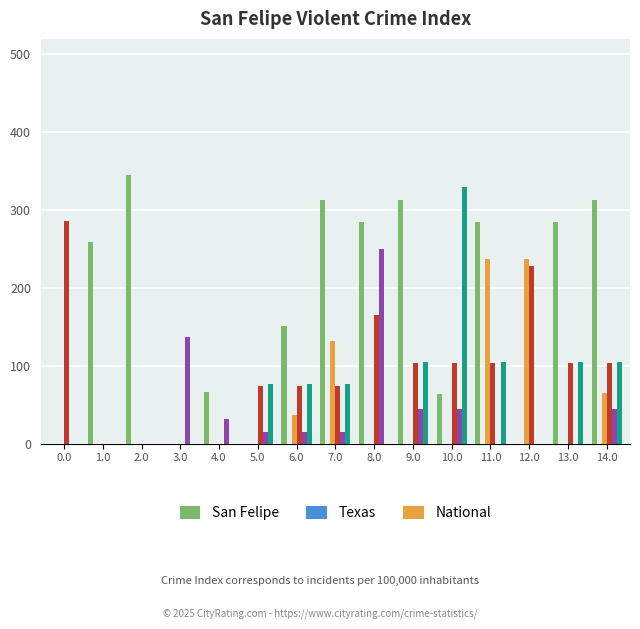

What is the total value across all series at 7.0?

611.1